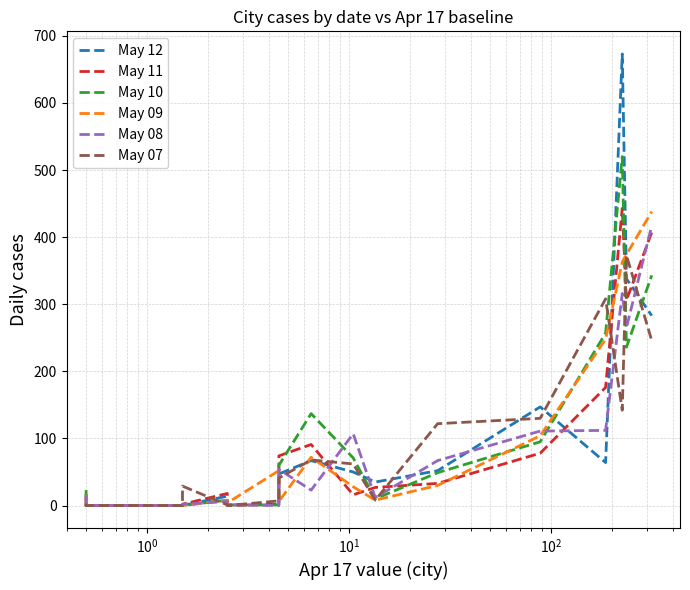

How many times do May 07 and May 09 cross each other?

6